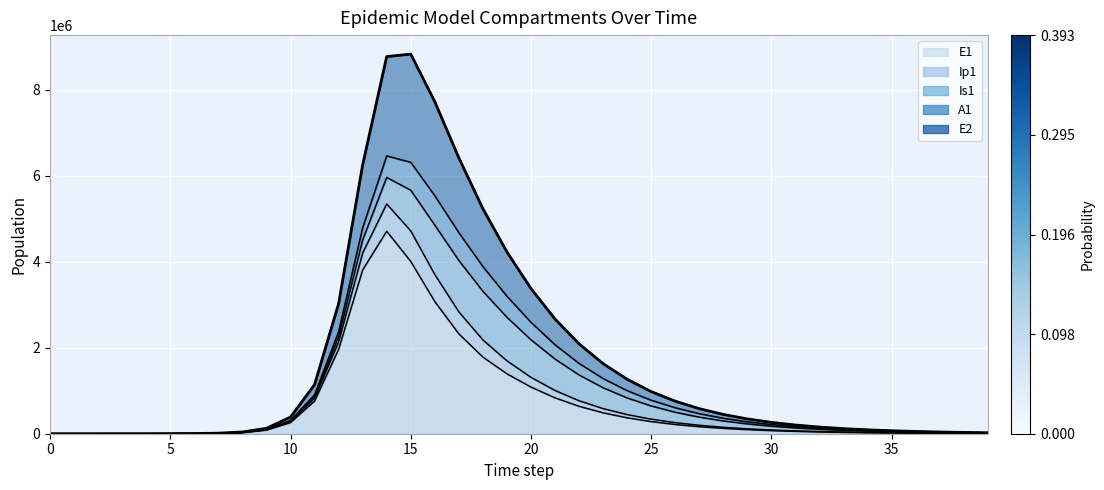

What is the maximum value for E1?

4710904.9